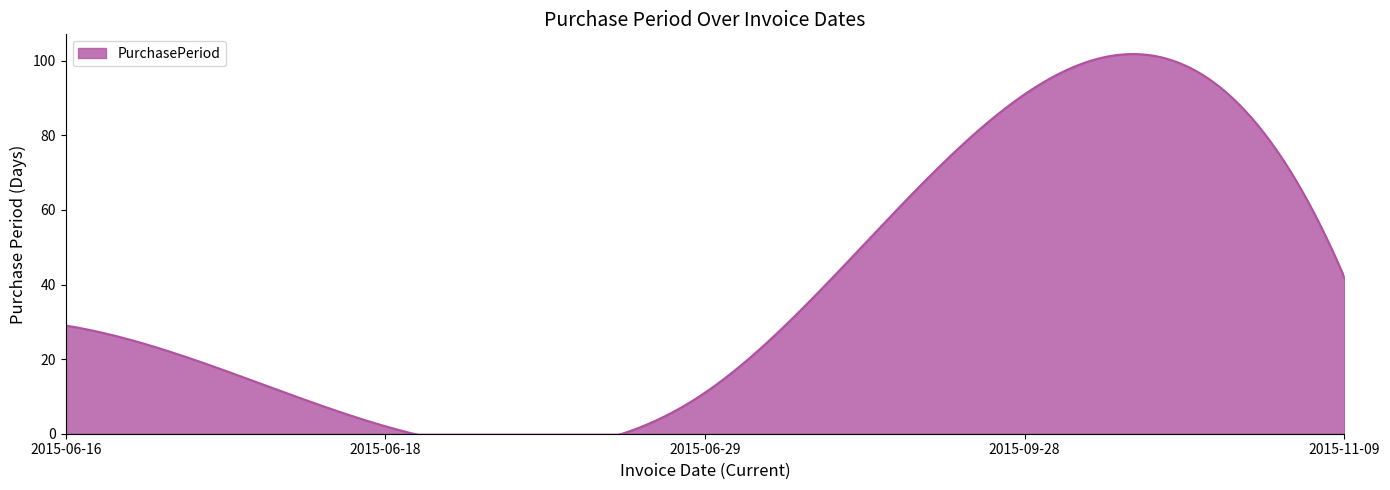

Reading left to right, what are all the values shown in this chart?

29	2	11	91	42